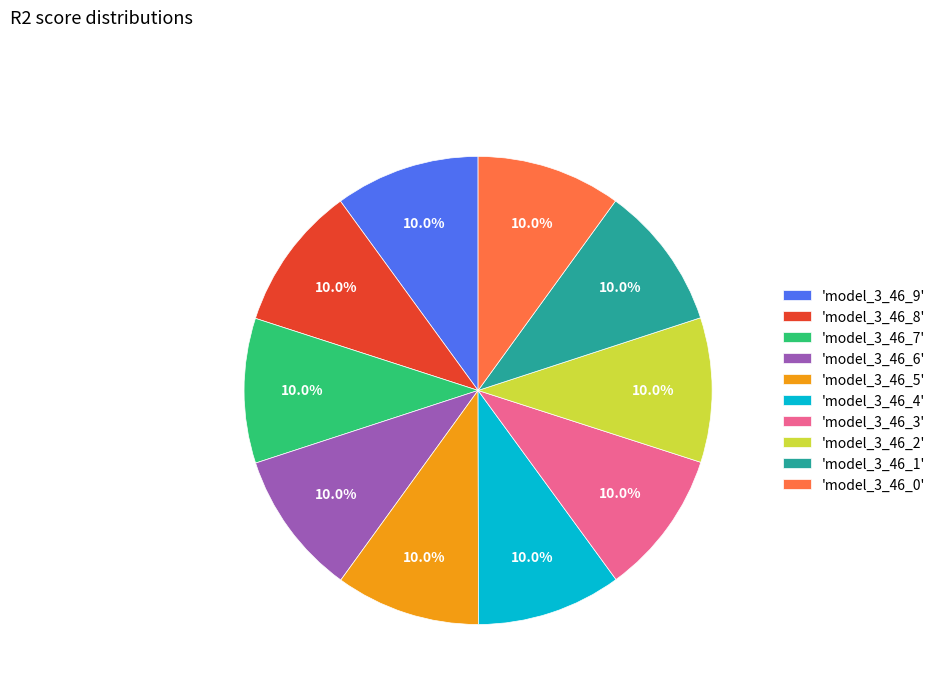

What is the total percentage of 'model_3_46_6' and 'model_3_46_9'?

20.0%